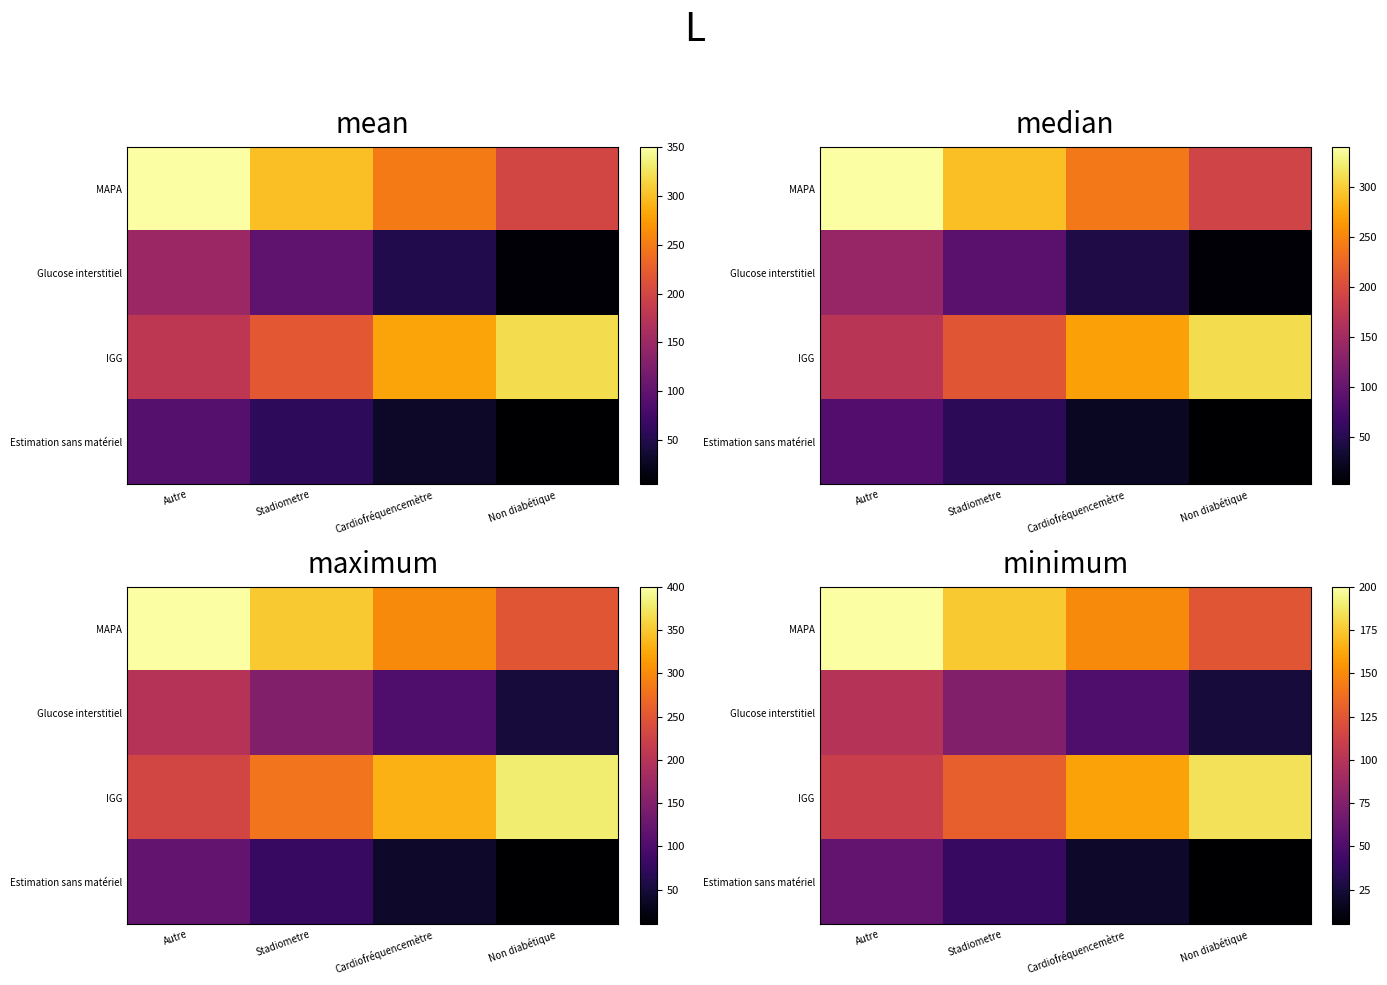

What is the difference between the maximum and second lowest values in the IGG series?

55